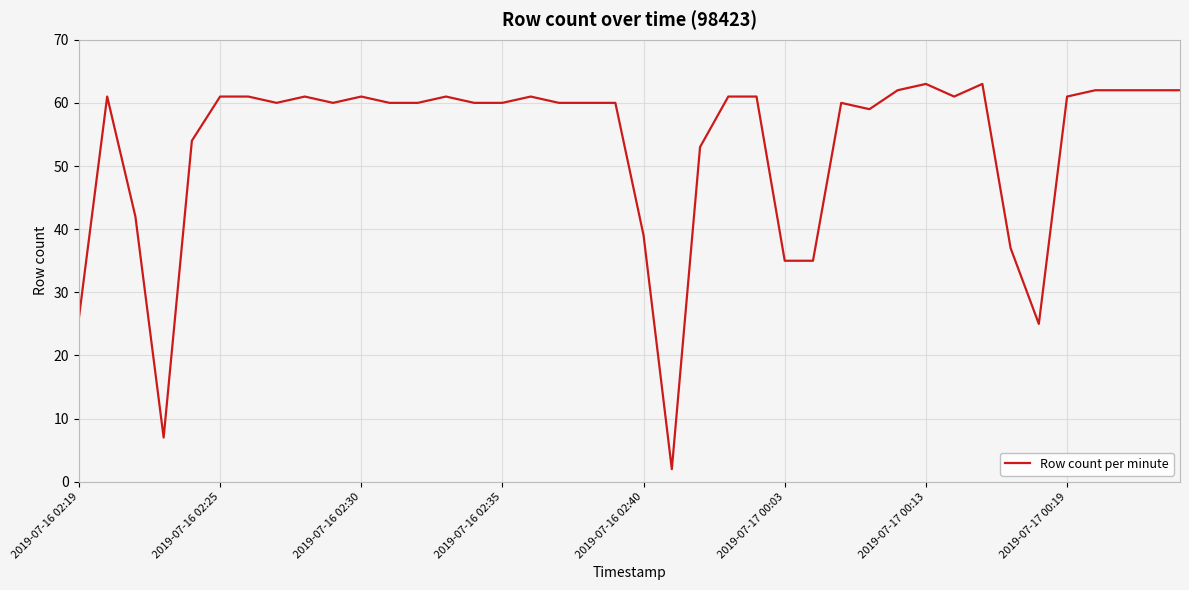

What is the difference between the maximum and minimum values?

61